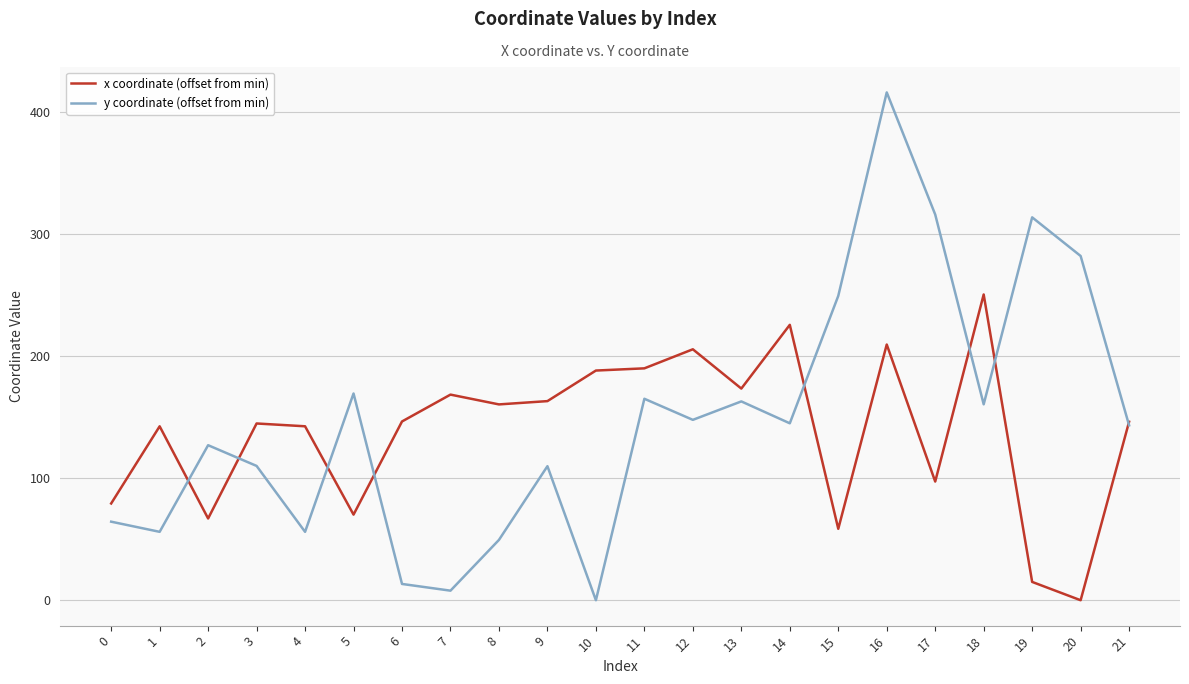

Is it true that x coordinate (offset from min) equals 70.1 at 5?

True